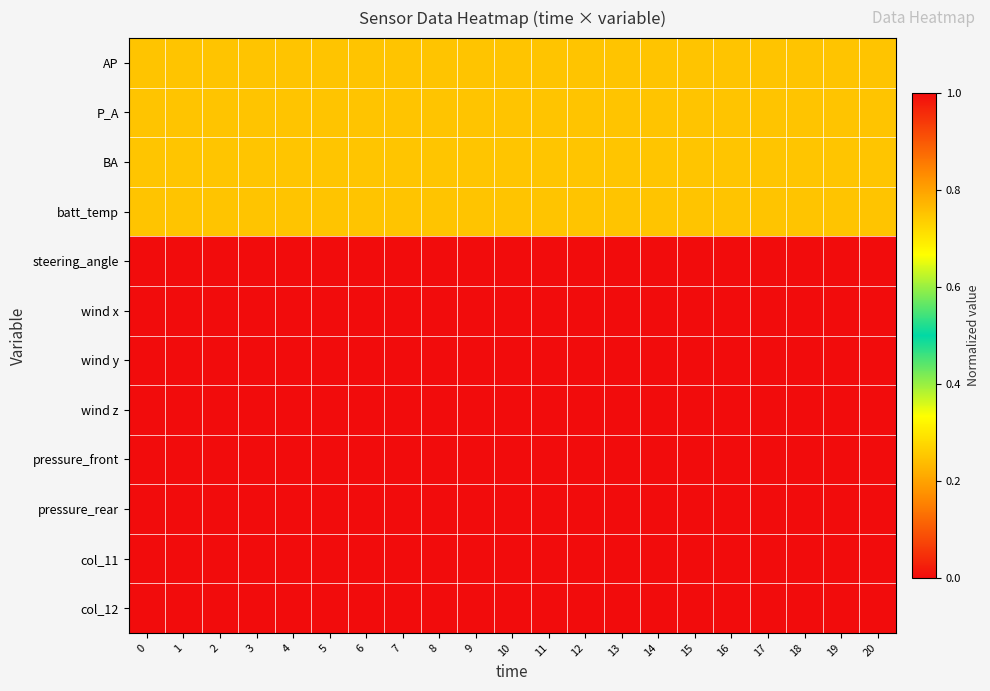

Between 12 and 15, which series saw the biggest shift?

AP